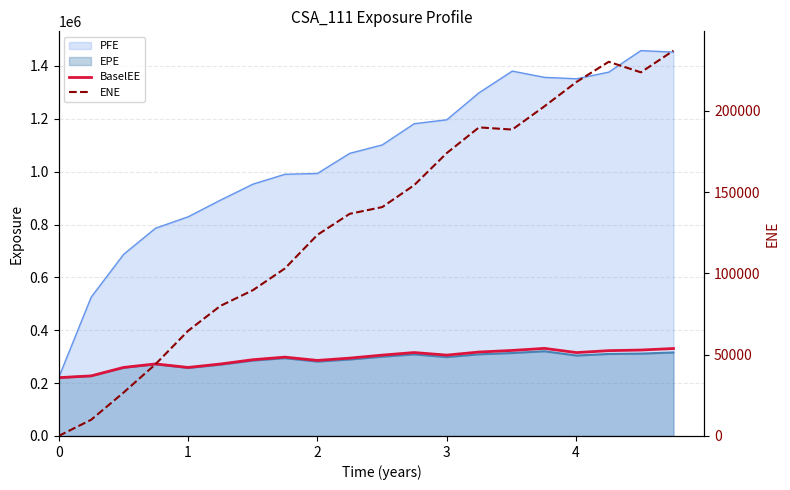

What is the maximum value for BaselEE?

331382.0